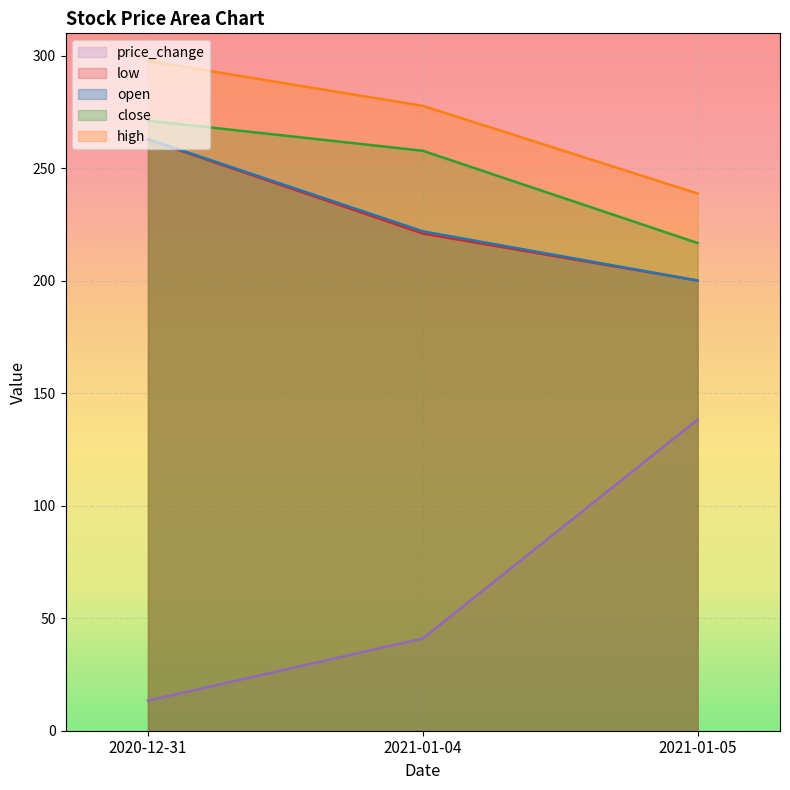

What is the label of the 2nd point from the left?

2021-01-04